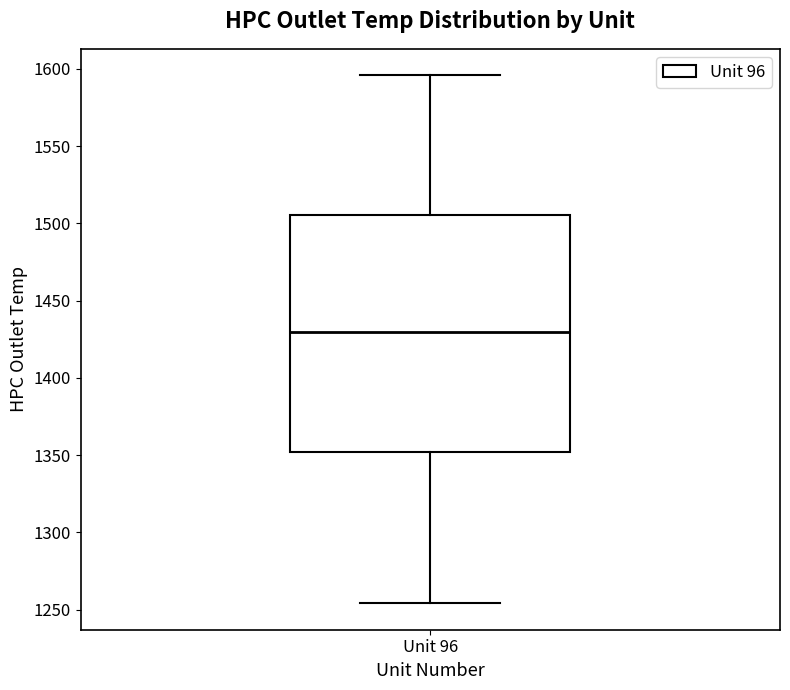

Read this box plot against the y-axis: the position of the median line, the range covered by the box, and the ends of both whiskers. The values are not printed on the chart, so give them approximately, as read against the axis.

median 1430, box 1350 to 1505, whiskers 1255 to 1595